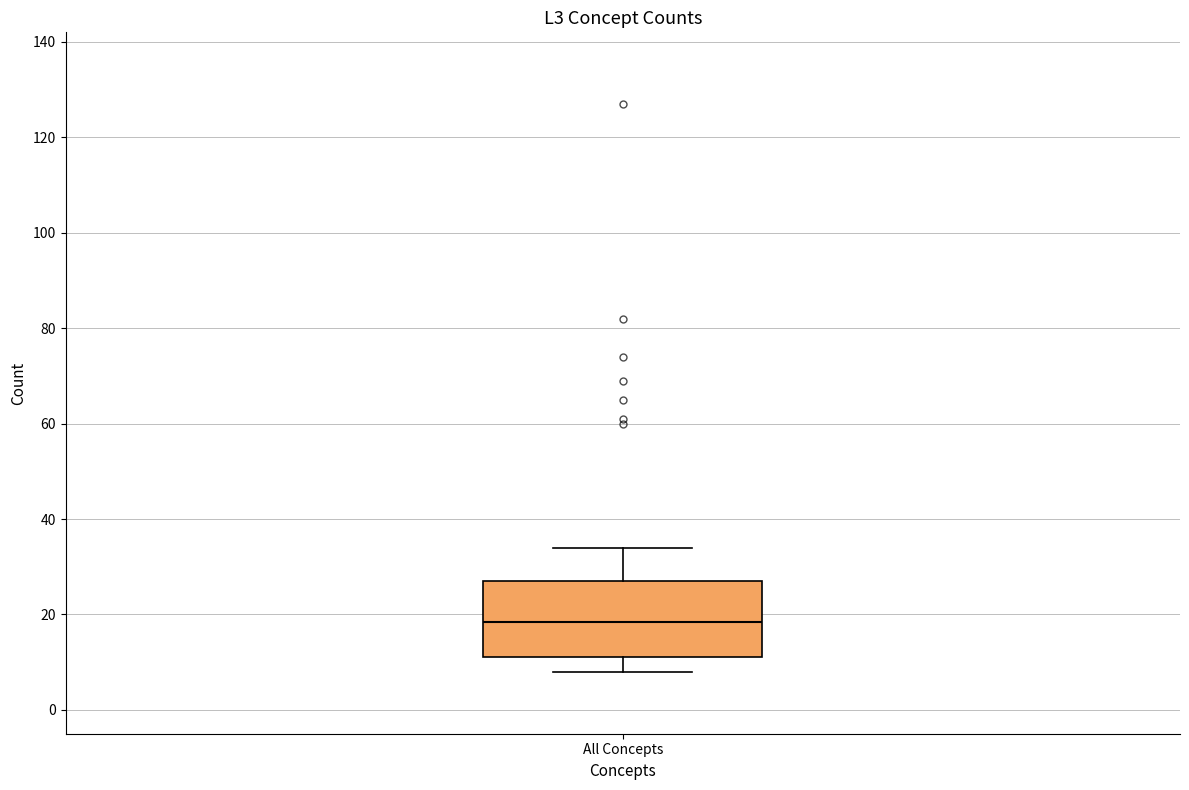

Transcribe this box plot: give where the median line is, the range the box spans, and where the two whiskers end, as read against the y-axis. The values are not printed on the chart, so give them approximately, as read against the axis.

median 18, box 12 to 28, whiskers 8 to 34